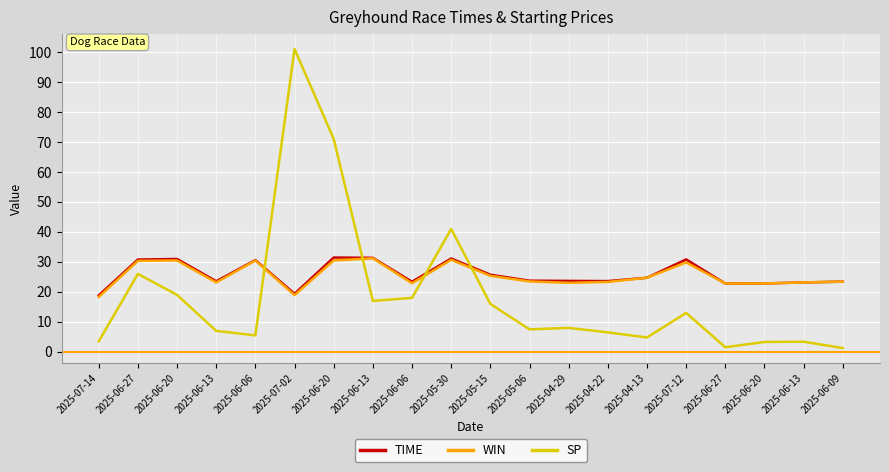

What are all the series names shown in the legend?

TIME, WIN, SP